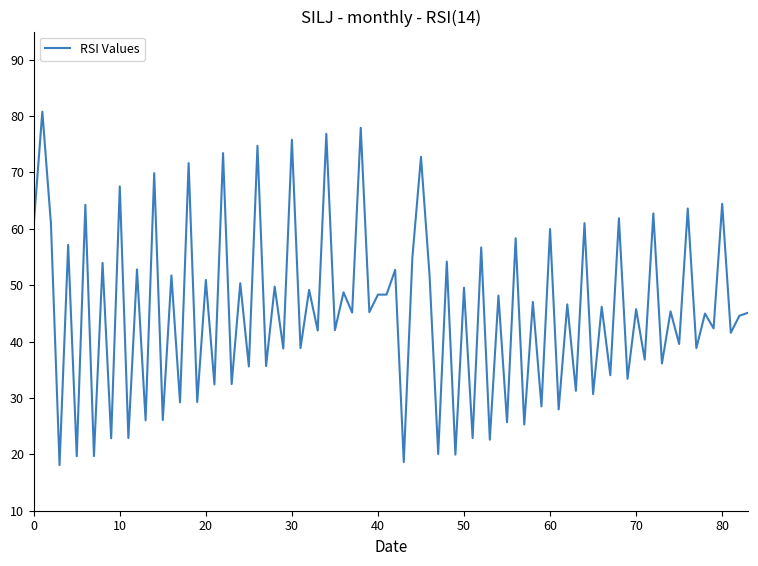

What is the difference between the maximum and minimum values?

62.7